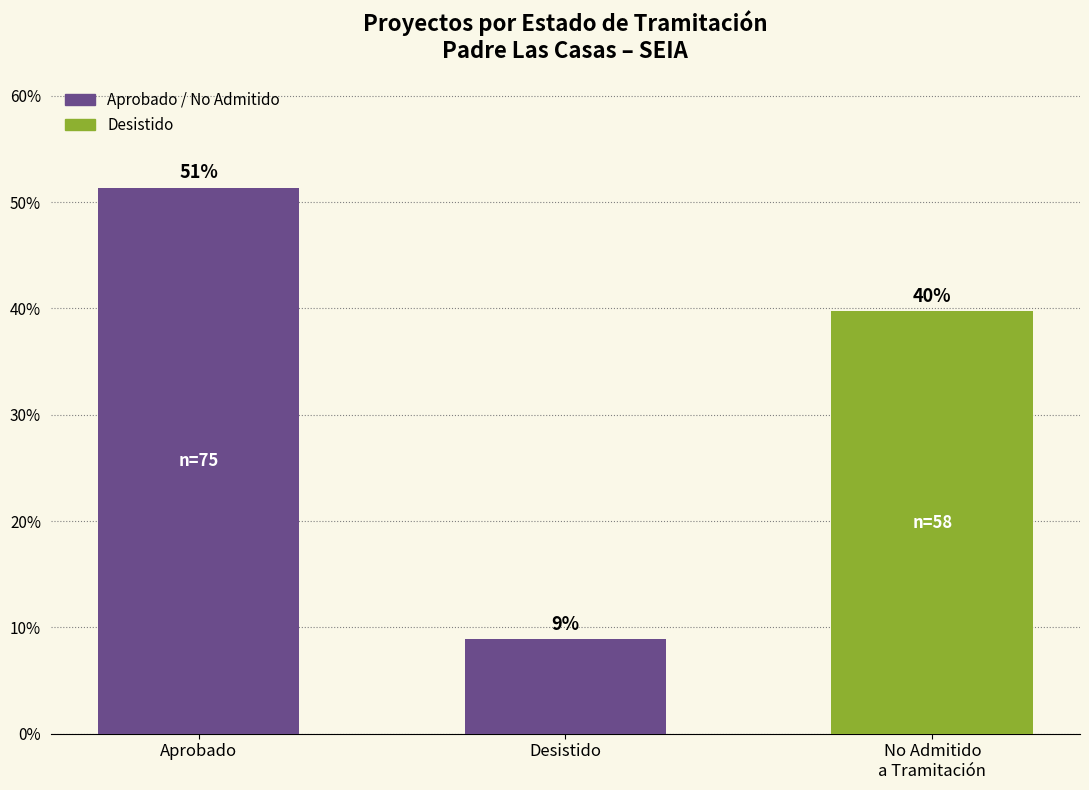

List the labels in order of value, smallest first.

Desistido, No Admitido
a Tramitación, Aprobado